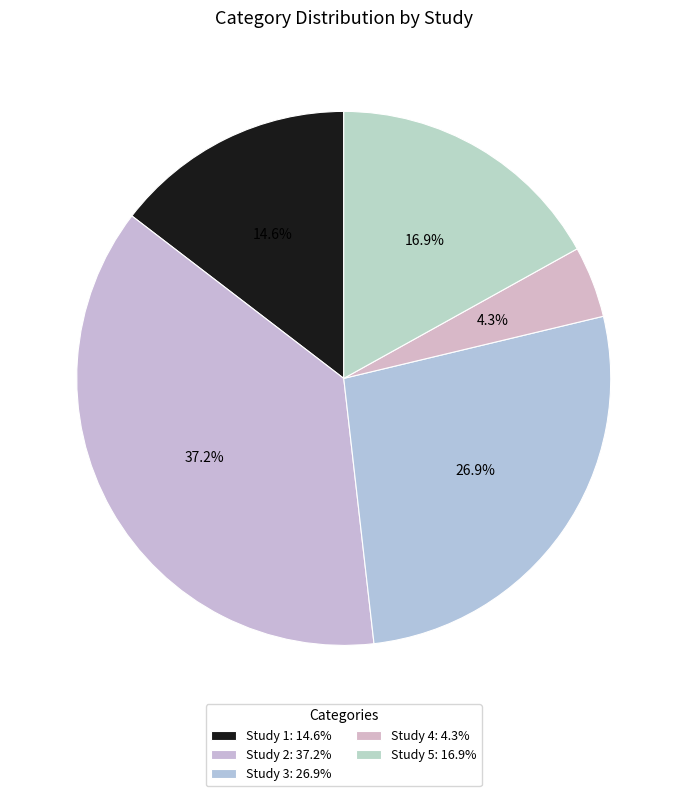

To the nearest percent, what portion does Study 3 represent?

27%